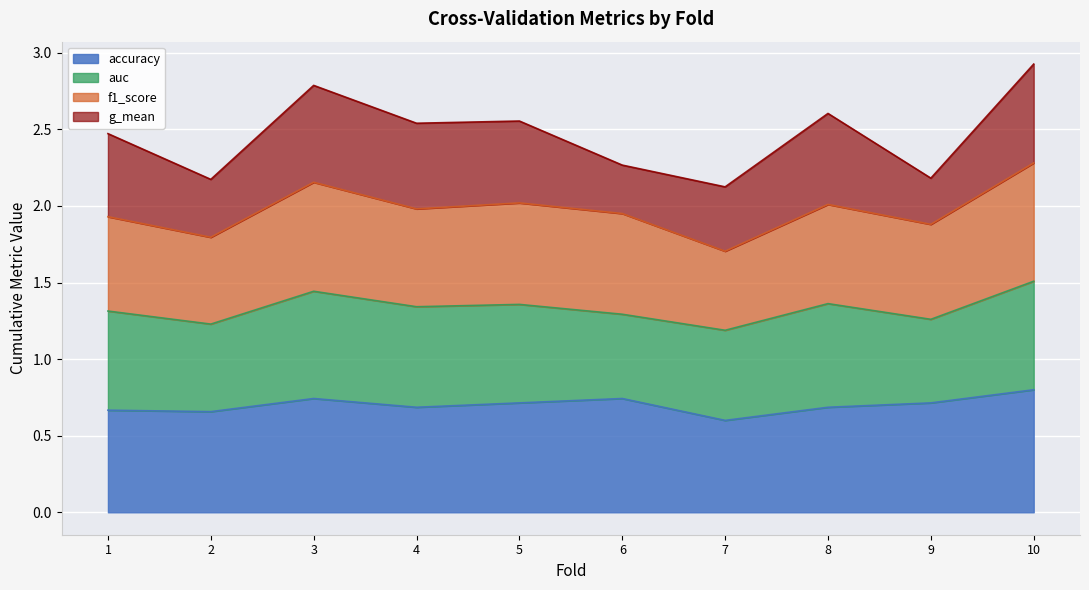

What are all the series names shown in the legend?

accuracy, auc, f1_score, g_mean